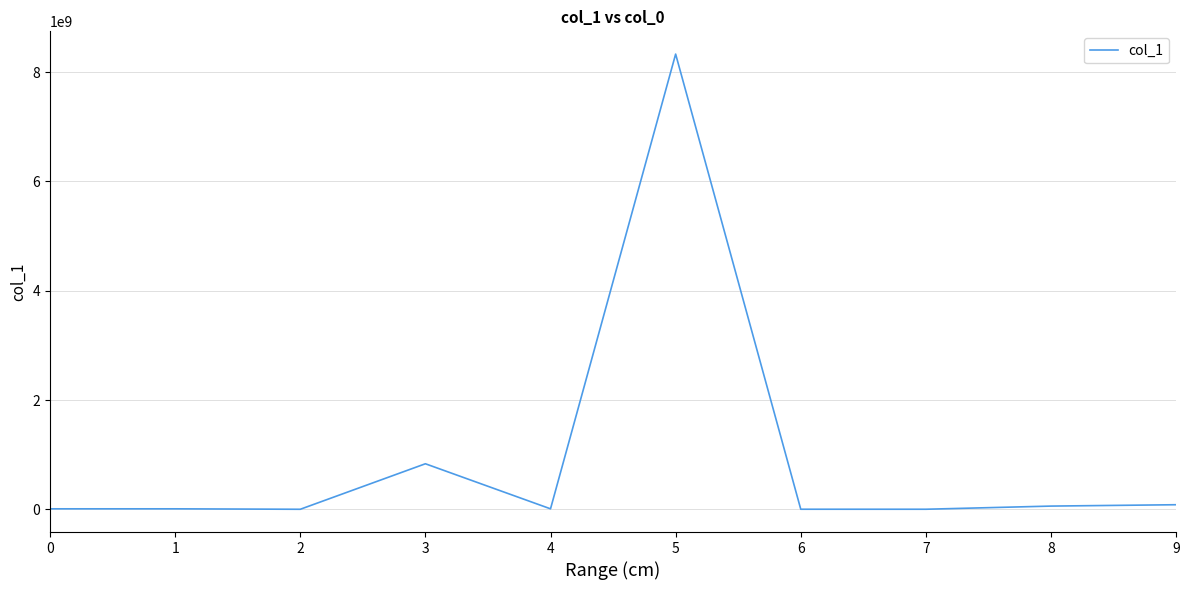

What is the difference between the values at 6 and 5?

8331068620